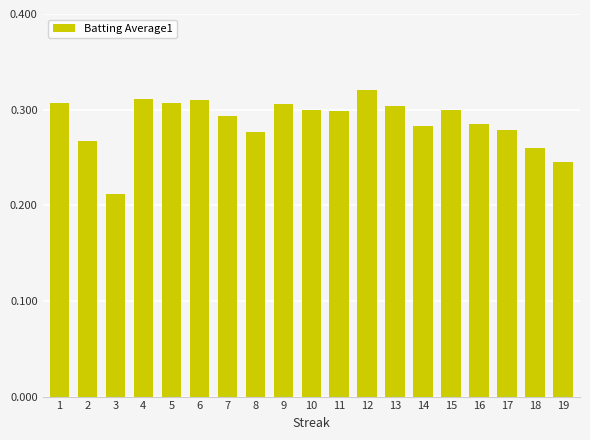

How many values are between 0 and 1?

19